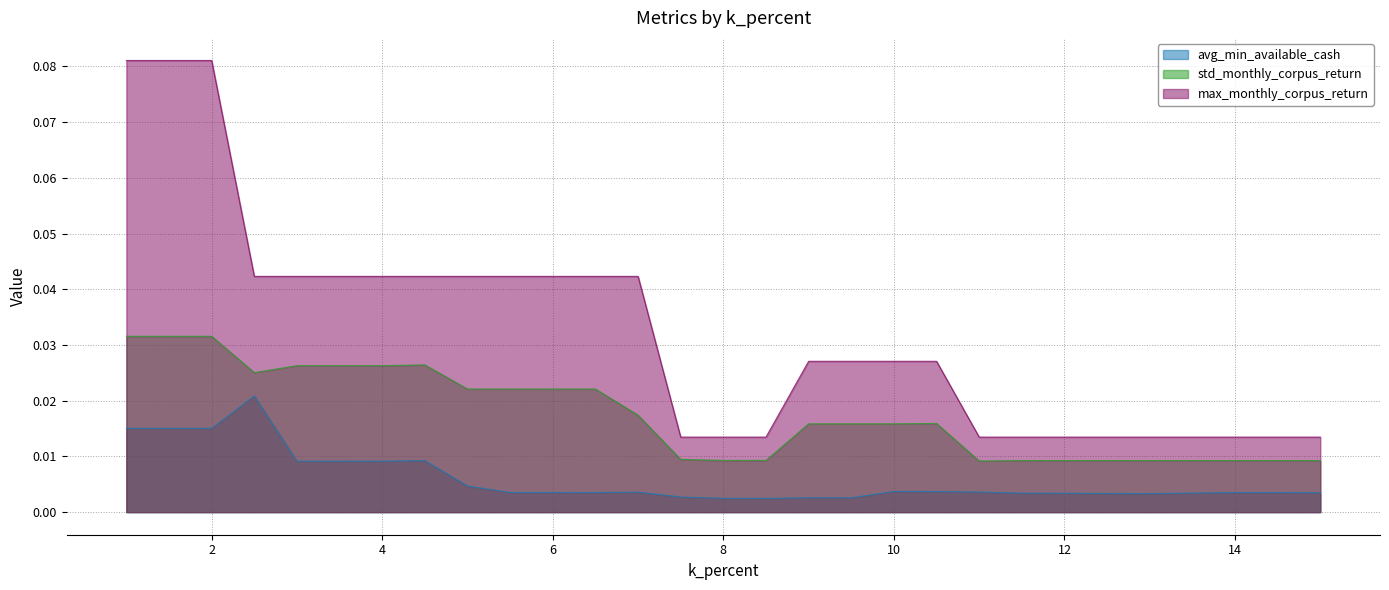

Is the value of avg_min_available_cash at 14 greater than the value of std_monthly_corpus_return at 4?

No